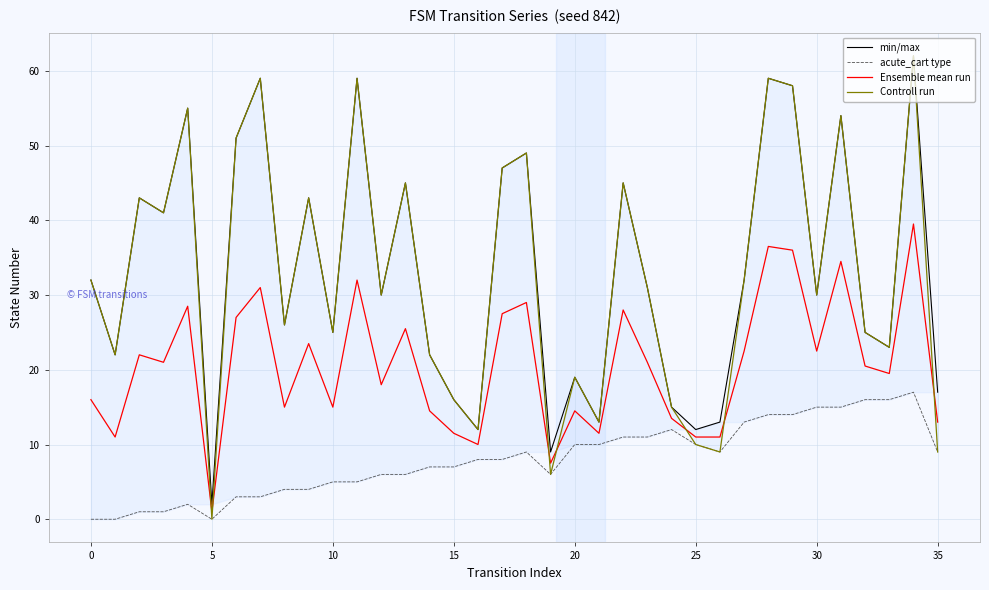

What is the maximum value shown in the chart?

62.0